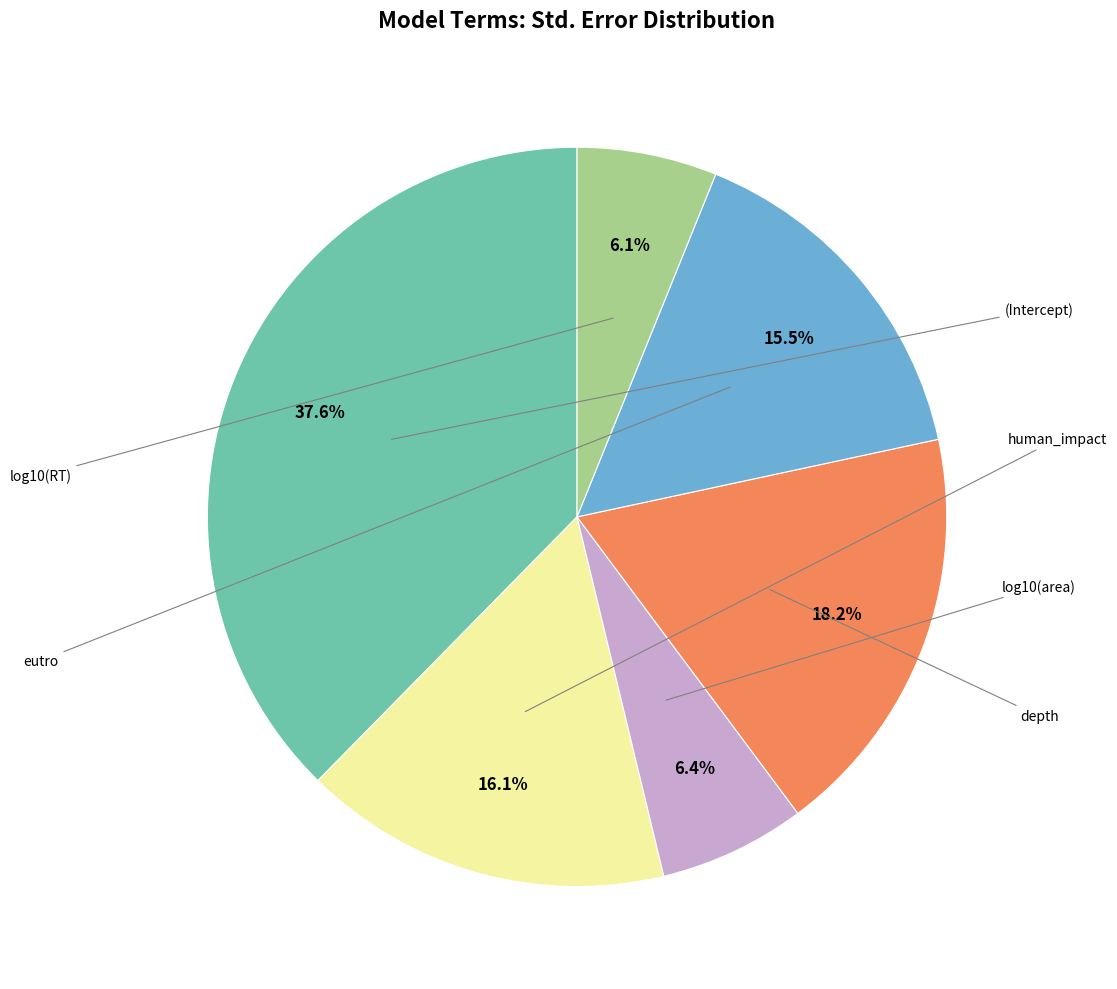

Which category has the smallest portion of the pie?

log10(RT)